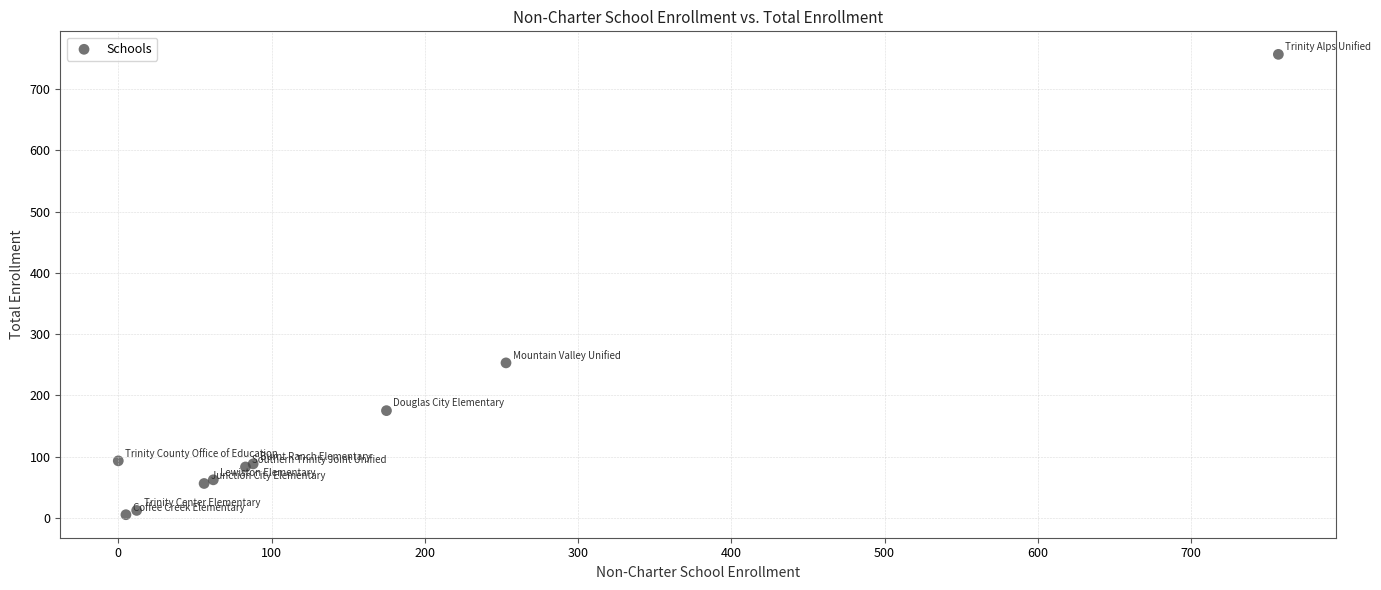

What Y value in the scatter plot is closest to 381?

253